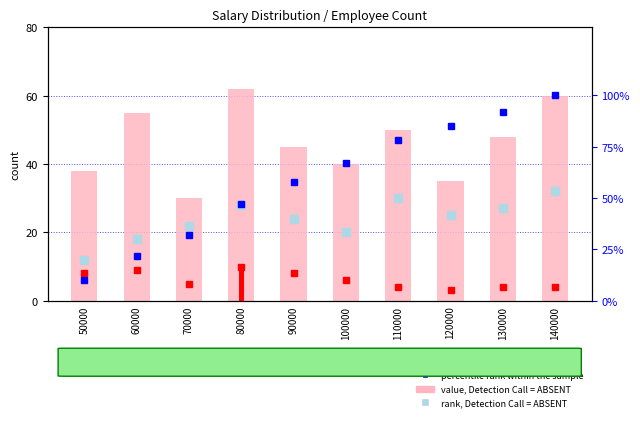

What is the spread (max minus min) of values at 50000?

28